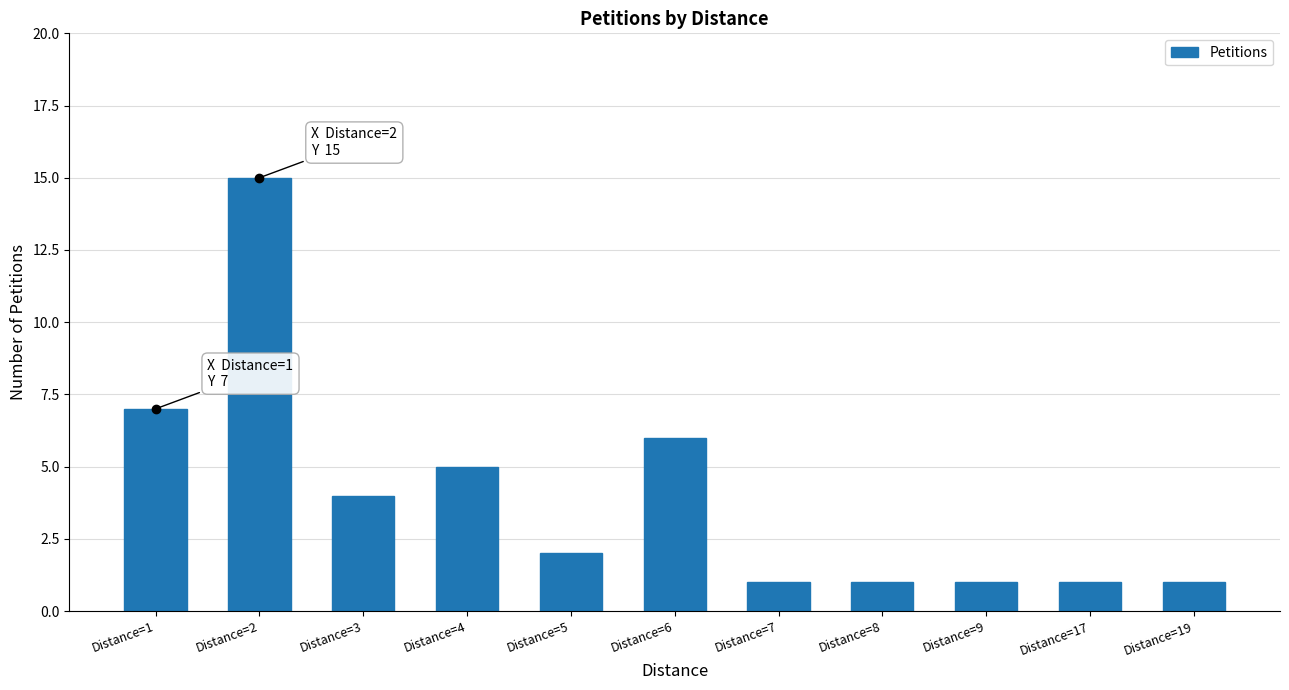

What is the sum of the values at Distance=9 and Distance=1?

8